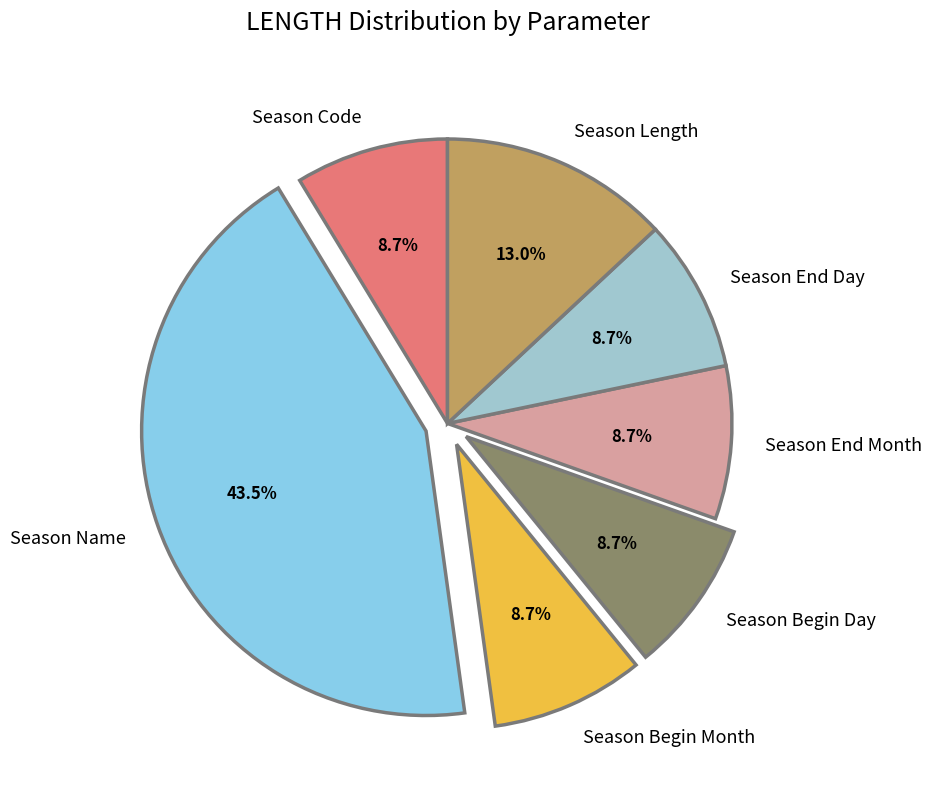

To the nearest percent, what is the difference between the Season Name and Season End Month slice percentages?

35%